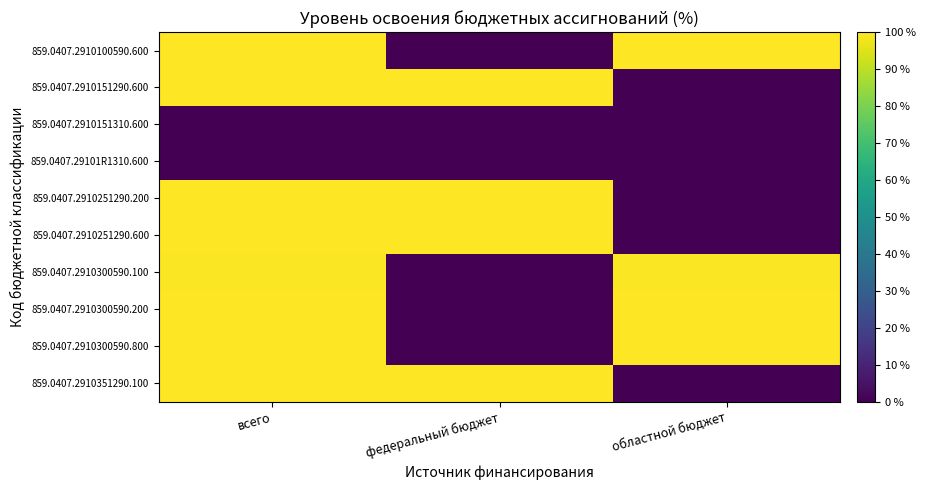

Reading left to right, transcribe all the data shown in this chart.

859.0407.2910100590.600: всего=100.0	федеральный бюджет=0.0	областной бюджет=100.0
859.0407.2910151290.600: всего=100.0	федеральный бюджет=100.0	областной бюджет=0.0
859.0407.2910151310.600: всего=0.0	федеральный бюджет=0.0	областной бюджет=0.0
859.0407.29101R1310.600: всего=0.0	федеральный бюджет=0.0	областной бюджет=0.0
859.0407.2910251290.200: всего=100.0	федеральный бюджет=100.0	областной бюджет=0.0
859.0407.2910251290.600: всего=100.0	федеральный бюджет=100.0	областной бюджет=0.0
859.0407.2910300590.100: всего=99.5	федеральный бюджет=0.0	областной бюджет=99.5
859.0407.2910300590.200: всего=99.7	федеральный бюджет=0.0	областной бюджет=99.7
859.0407.2910300590.800: всего=100.0	федеральный бюджет=0.0	областной бюджет=100.0
859.0407.2910351290.100: всего=100.0	федеральный бюджет=100.0	областной бюджет=0.0